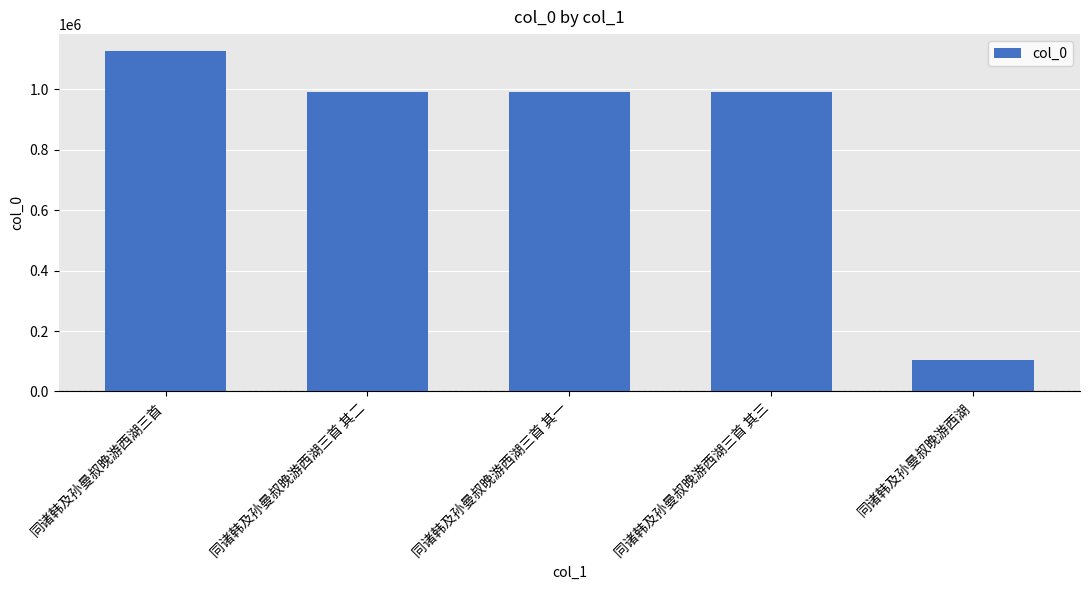

Where does the data first go above 990900?

同诸韩及孙曼叔晚游西湖三首